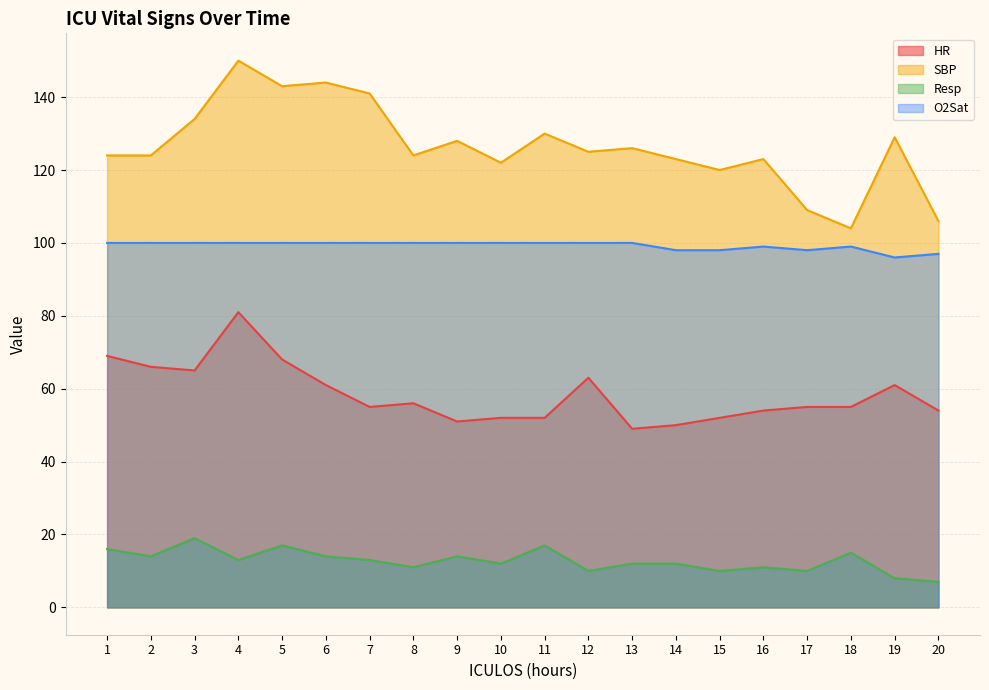

What is the value of the HR point at the 12th from the left?

63